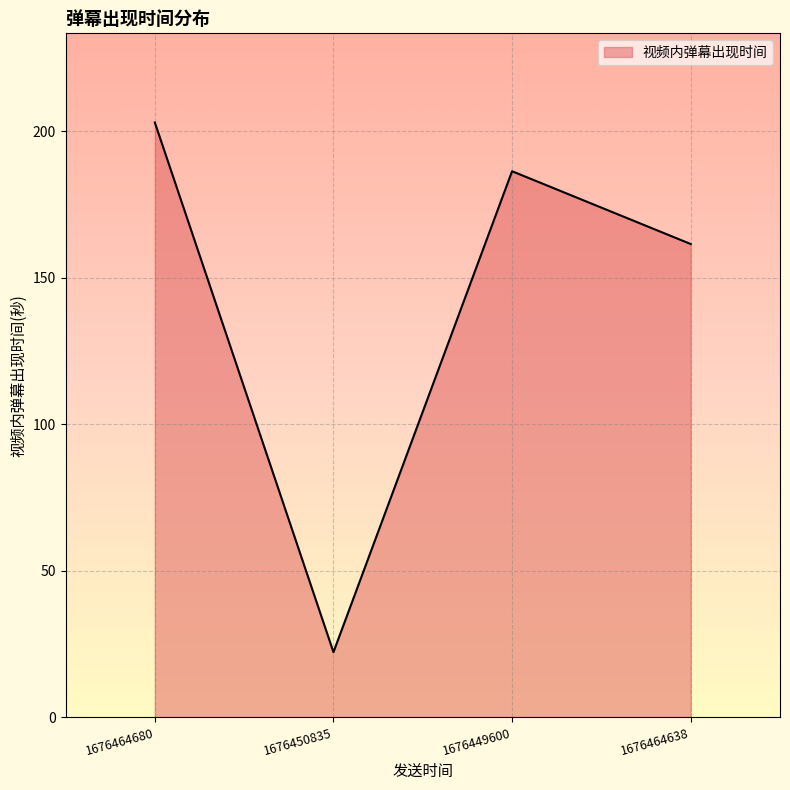

How many lines are shown in the chart?

1